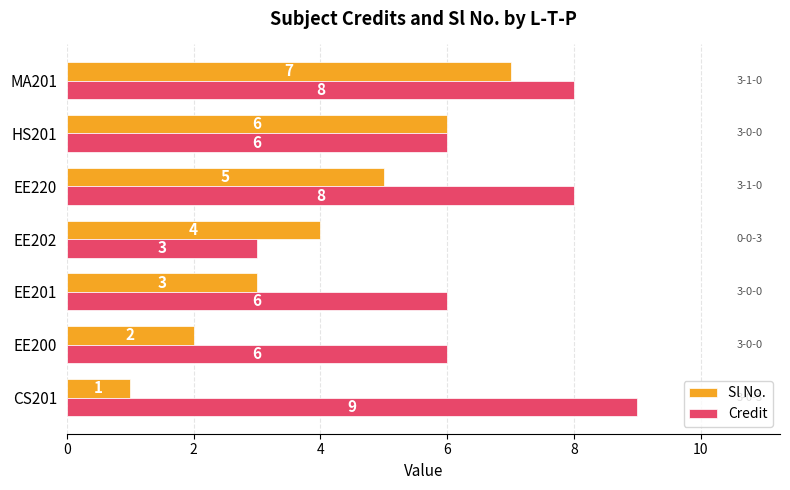

At MA201, list the series in order from smallest to largest.

Sl No., Credit